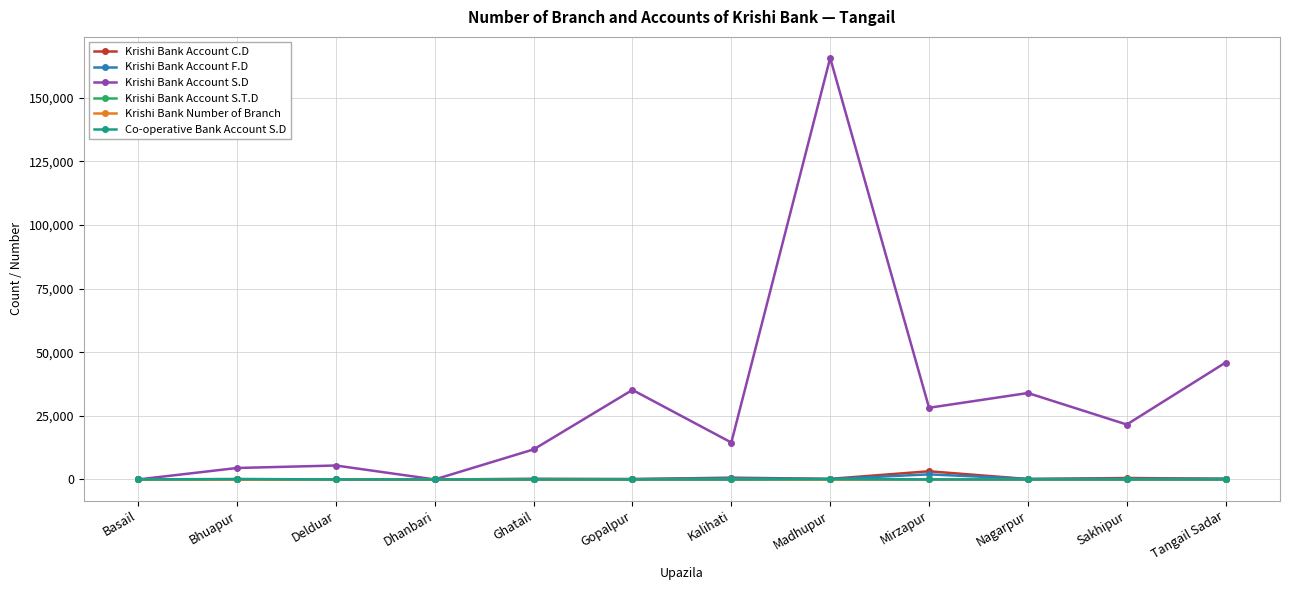

True or false: Krishi Bank Account C.D has more than 1 points higher than both neighbors.

True